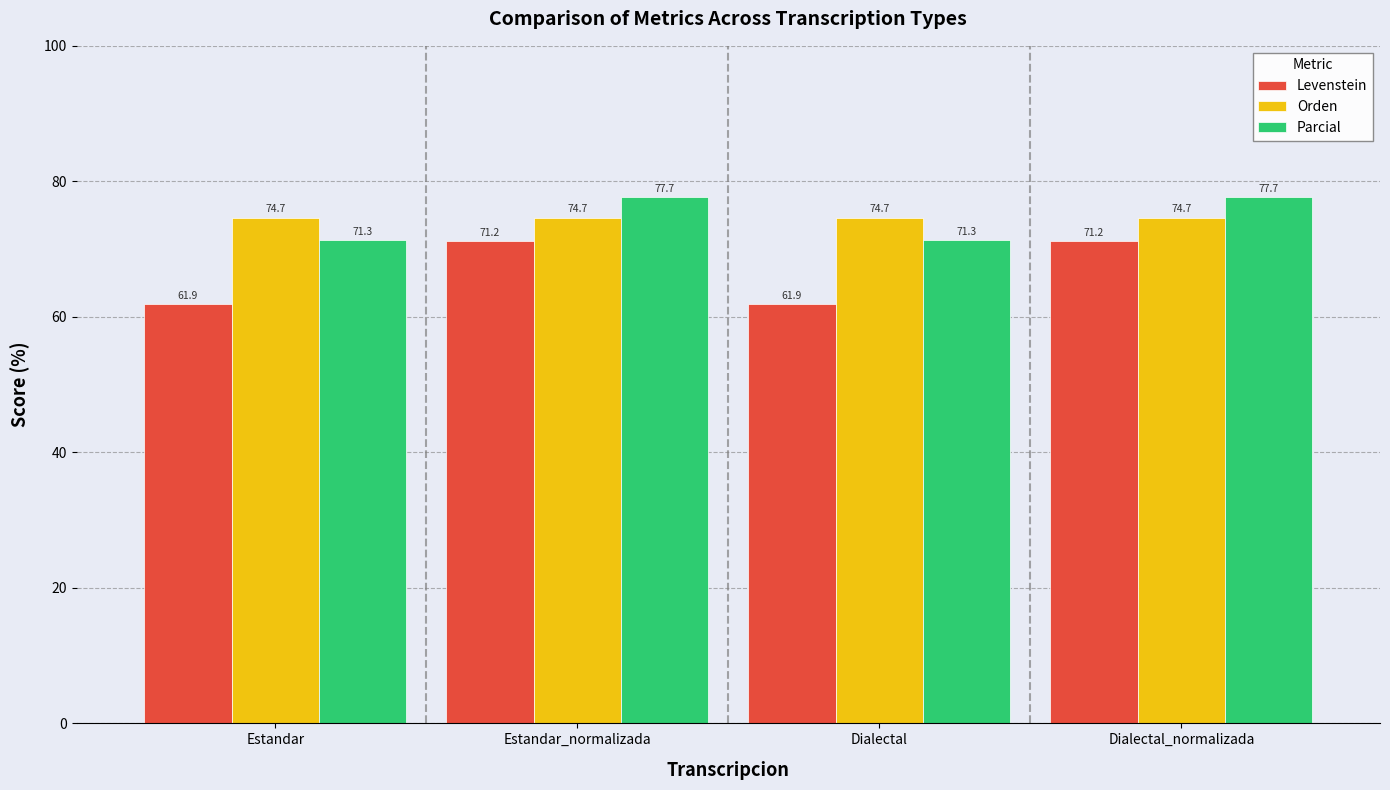

Rank the series by their maximum value, from lowest to highest.

Levenstein, Orden, Parcial